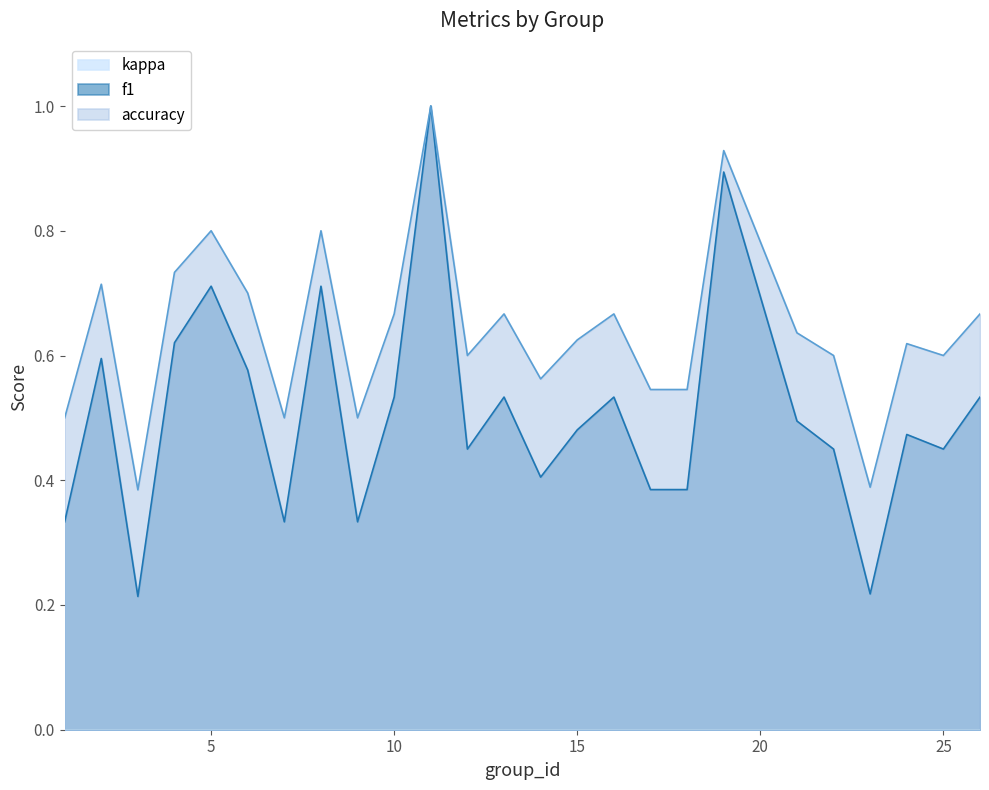

What is the value of the f1 point at the 16th from the left?

0.5